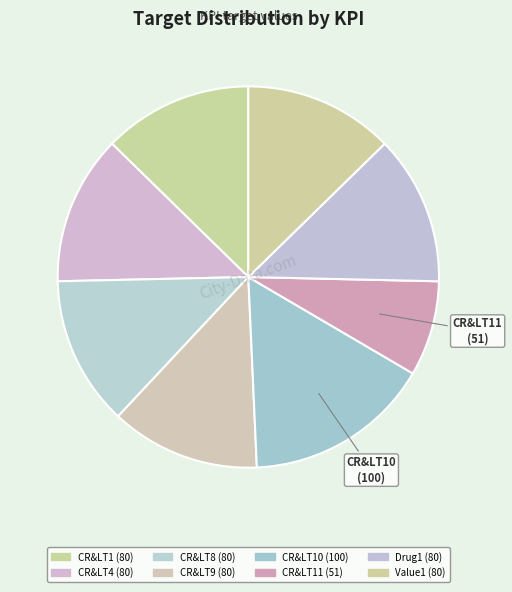

How many slices are in this pie chart?

8